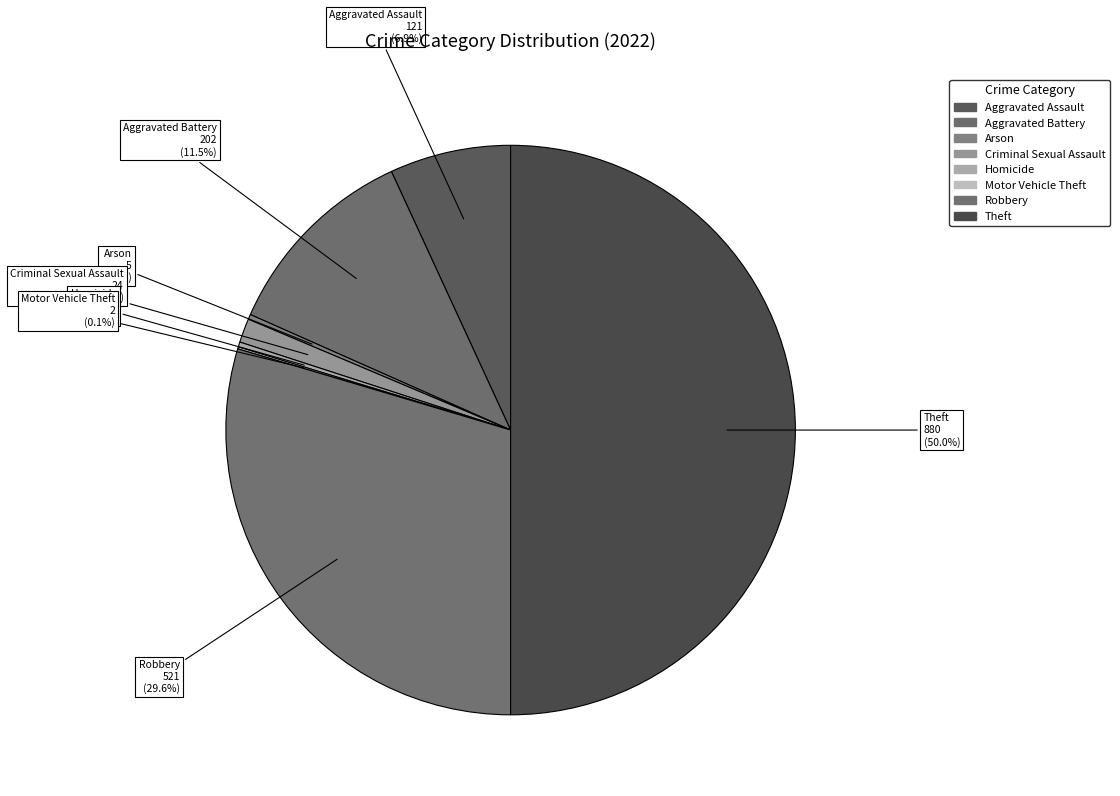

What portion of the pie excludes Theft?

50.0%